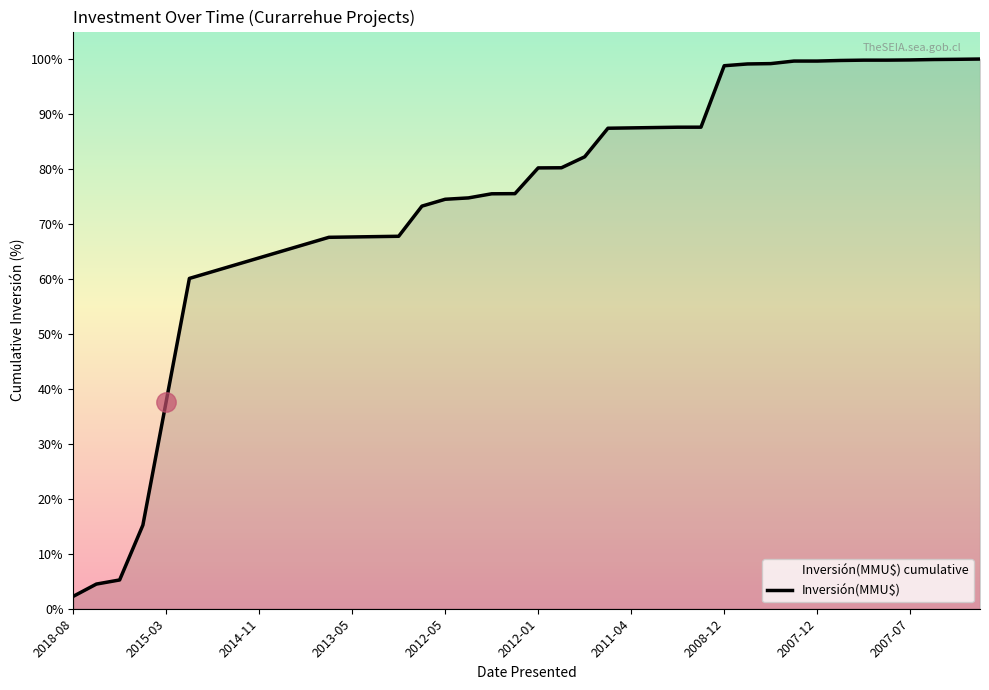

What position from the right is 19?

21